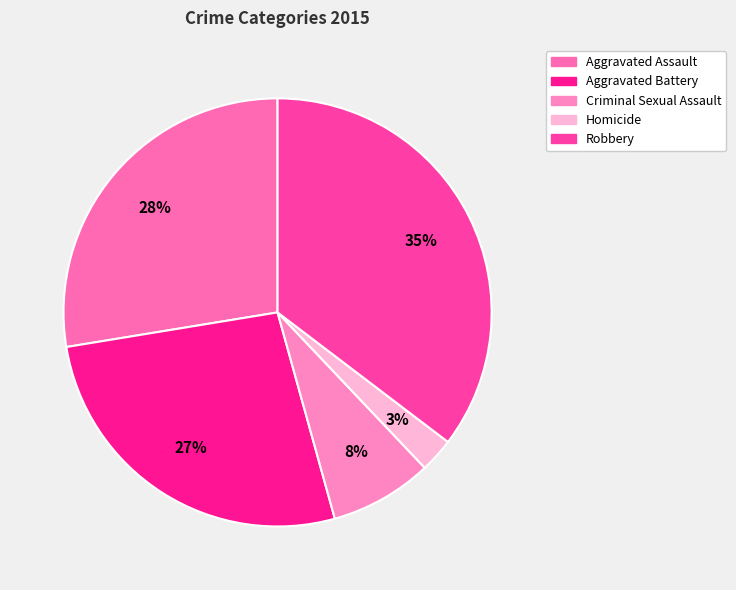

How many slices are in this pie chart?

5